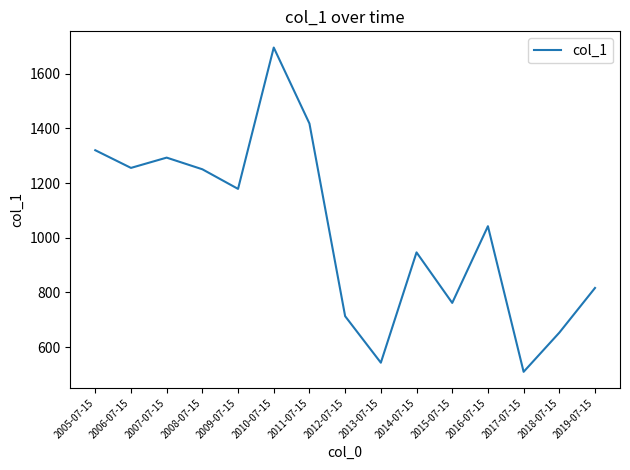

Where is the data nearest to the value 1102?

2016-07-15